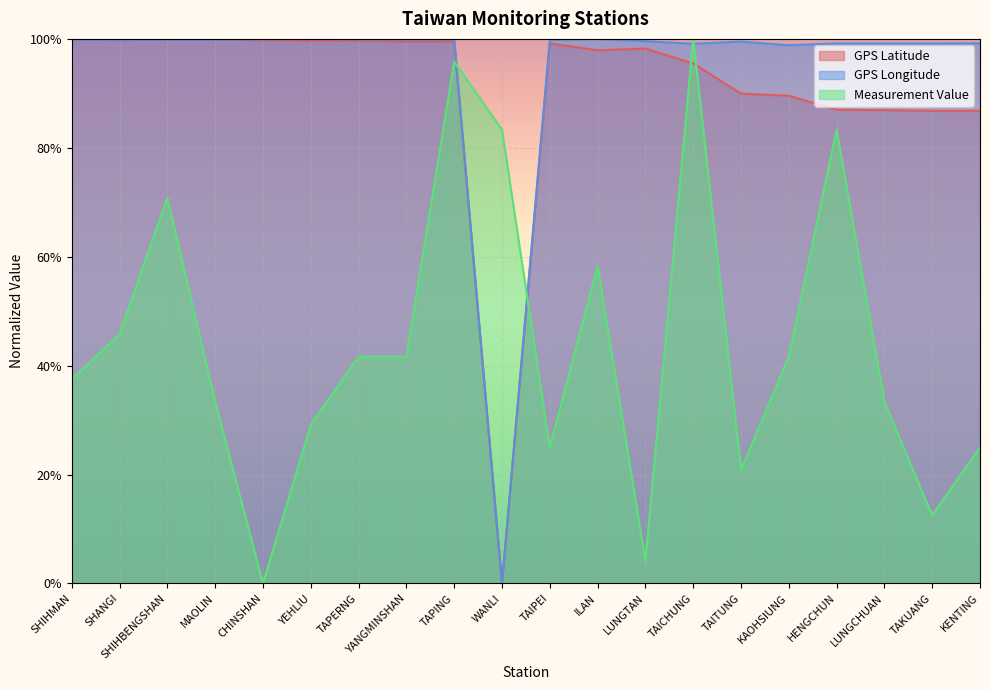

What is the maximum value shown in the chart?

1.0